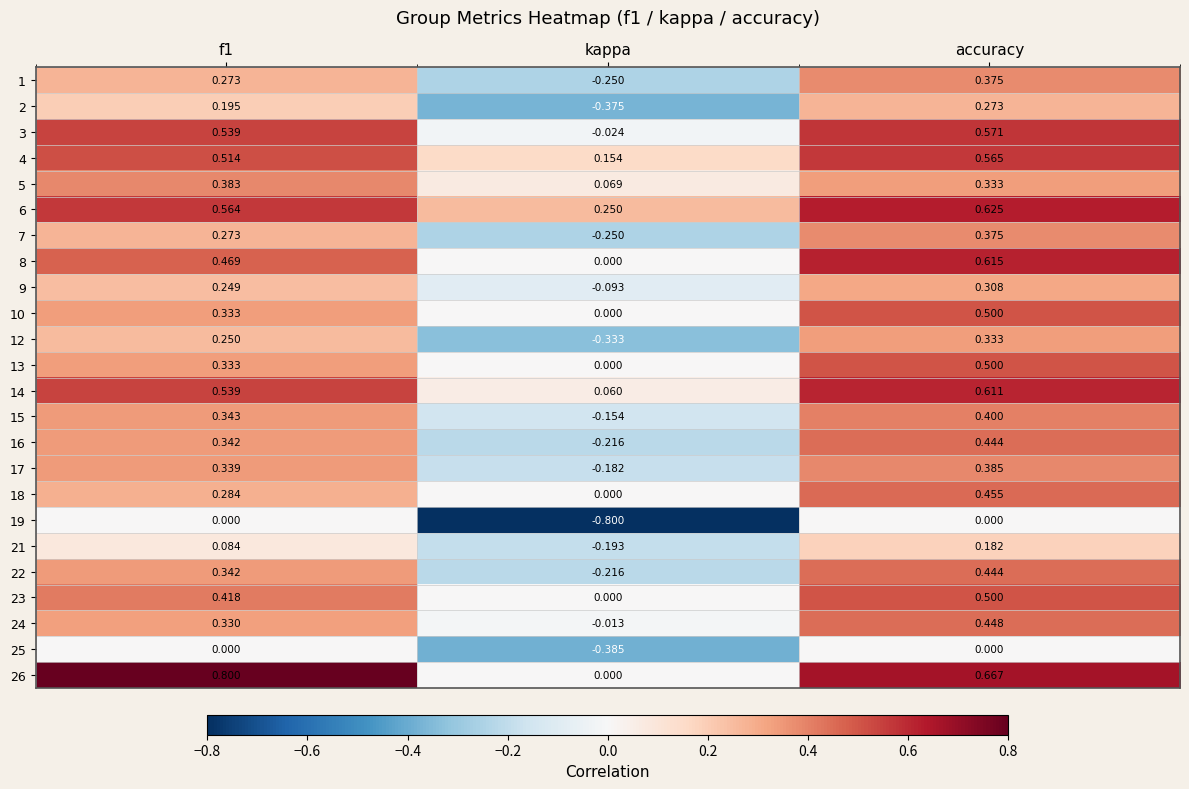

Where is 8 nearest to the value 0?

kappa